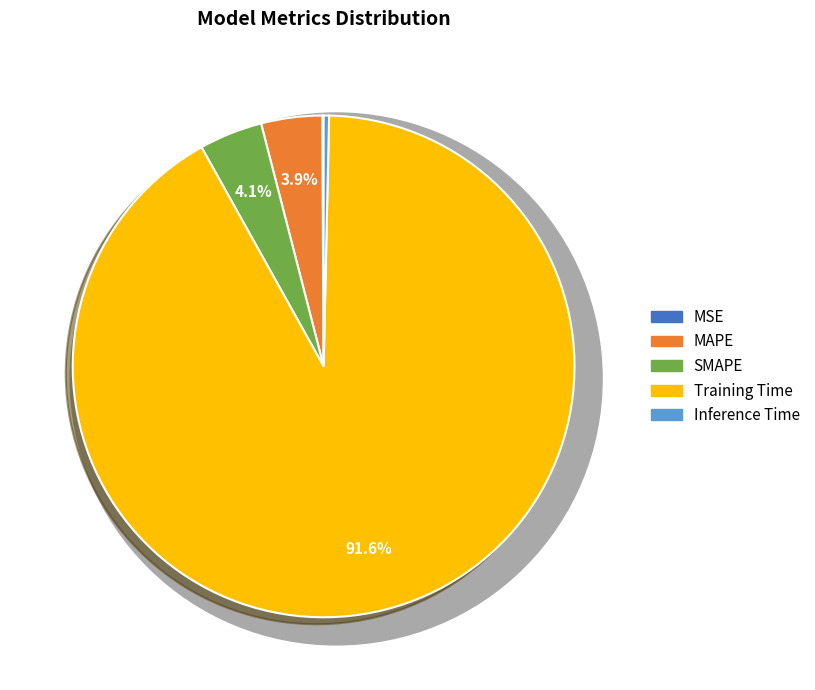

Combined, do Training Time and Inference Time account for over 50%?

Yes